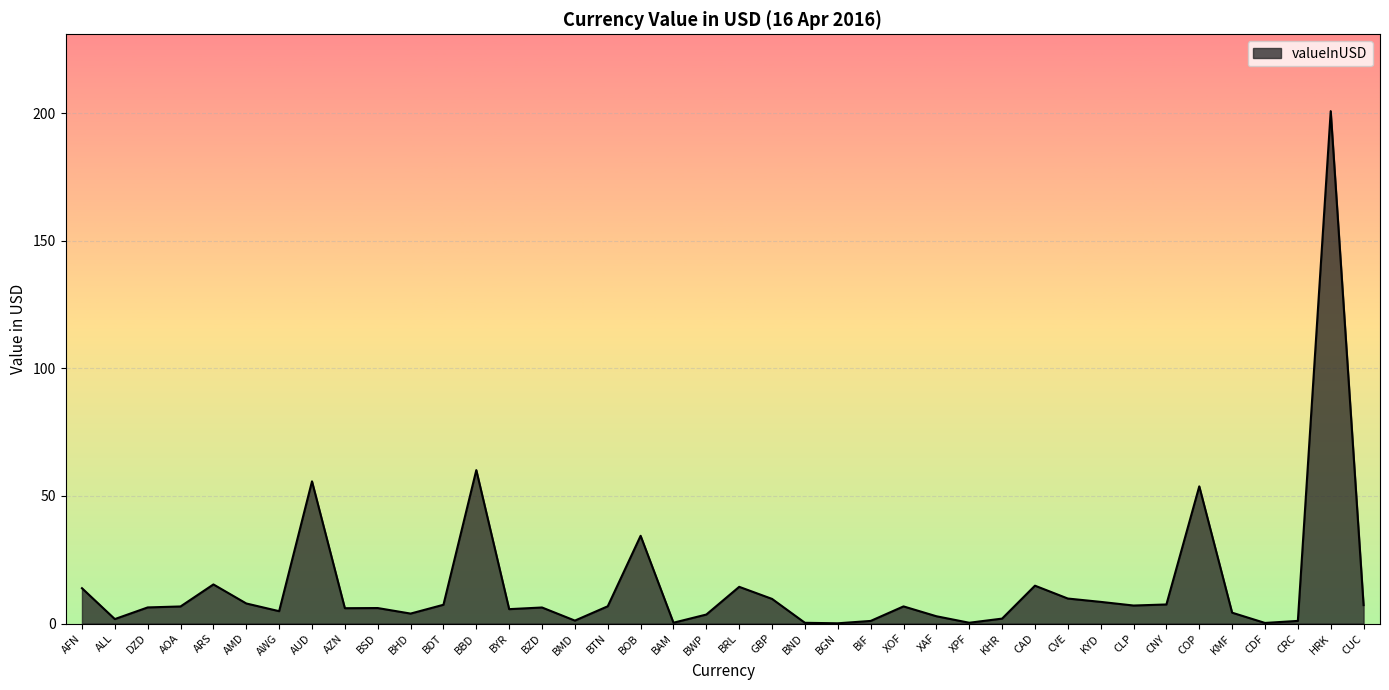

Does the chart display data point markers on the line(s)?

No